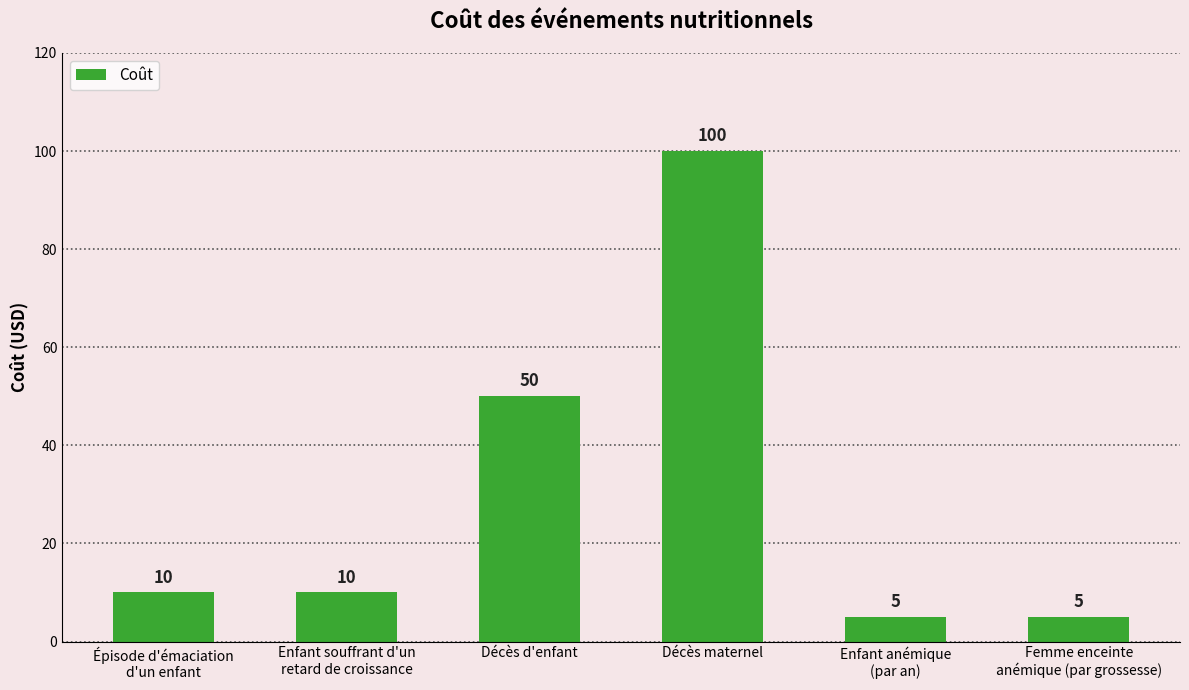

How many series are shown in this chart?

1